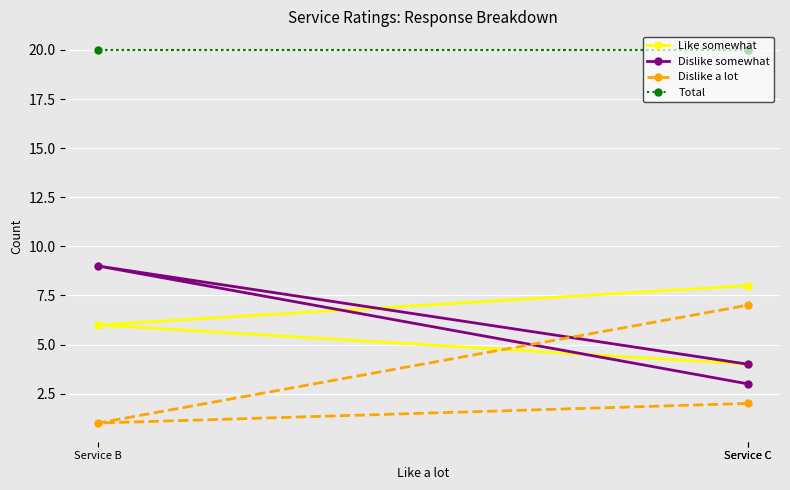

What is the value of the Total point at the 1st from the left?

20